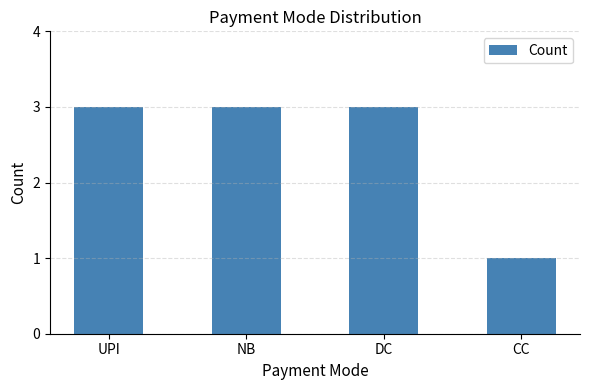

What value does the data have at NB?

3